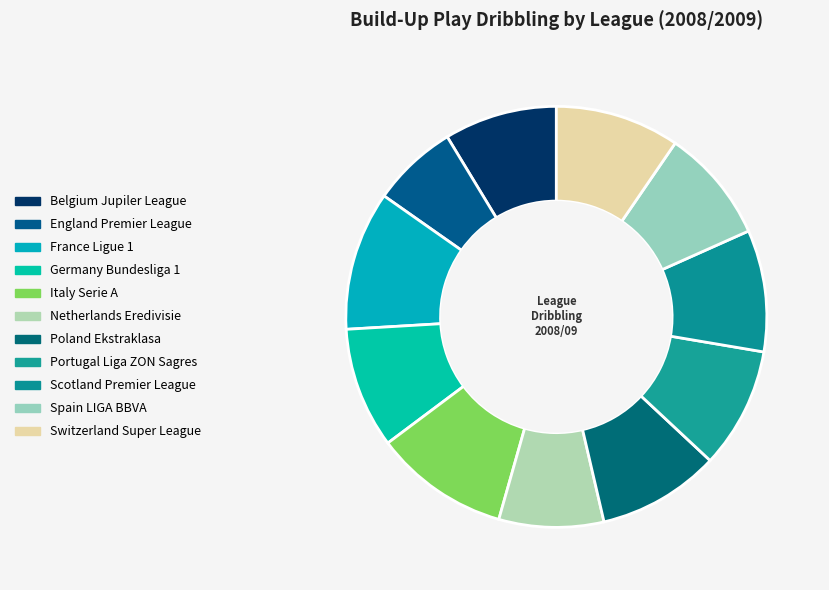

How many segments does this pie chart have?

11